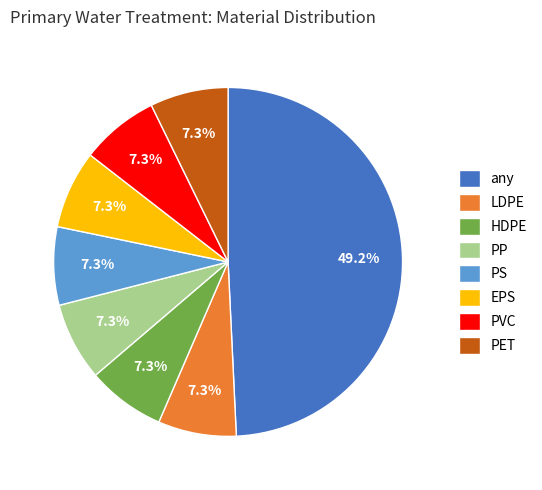

True or false: PS accounts for 1% of the total.

False